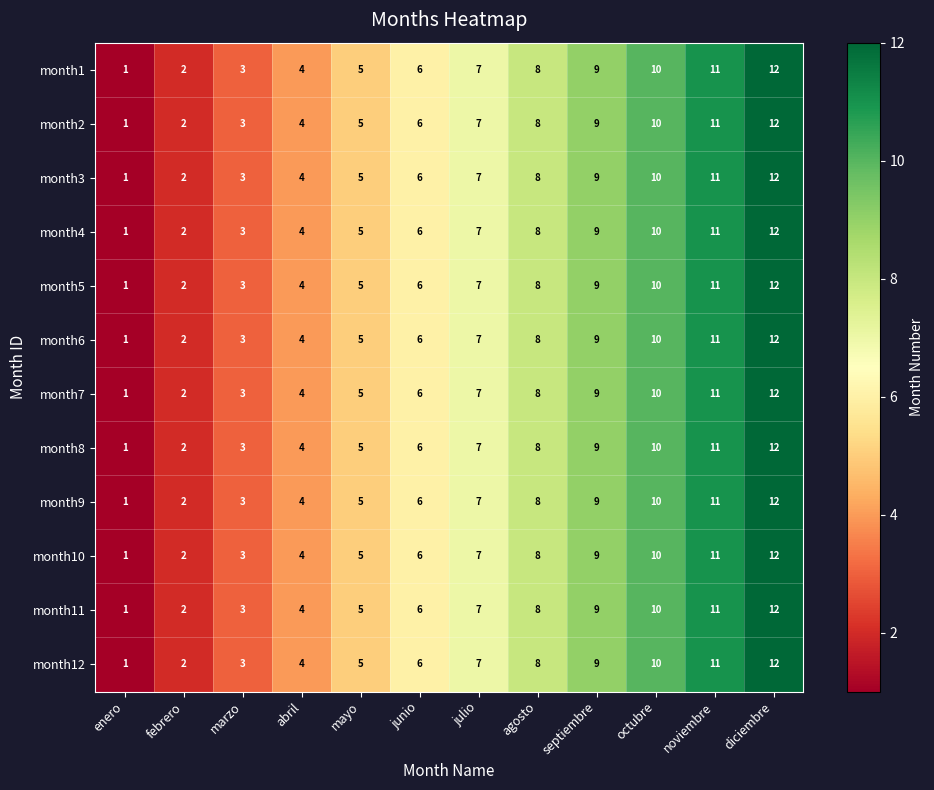

The month7 series shows 18 at diciembre. True or false?

False